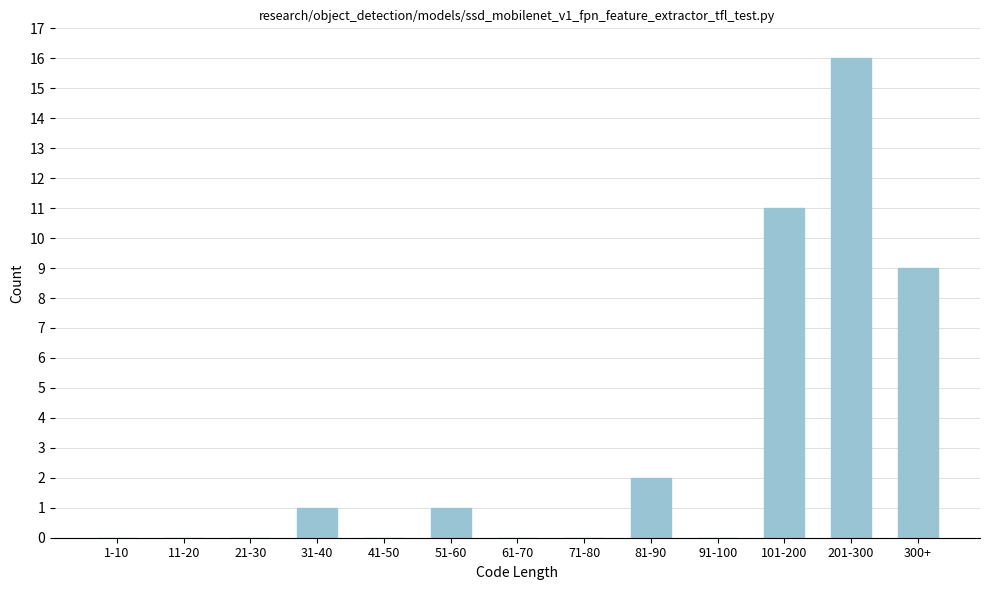

Reading right to left, transcribe all the data shown in this chart.

300+=9	201-300=16	101-200=11	91-100=0	81-90=2	71-80=0	61-70=0	51-60=1	41-50=0	31-40=1	21-30=0	11-20=0	1-10=0